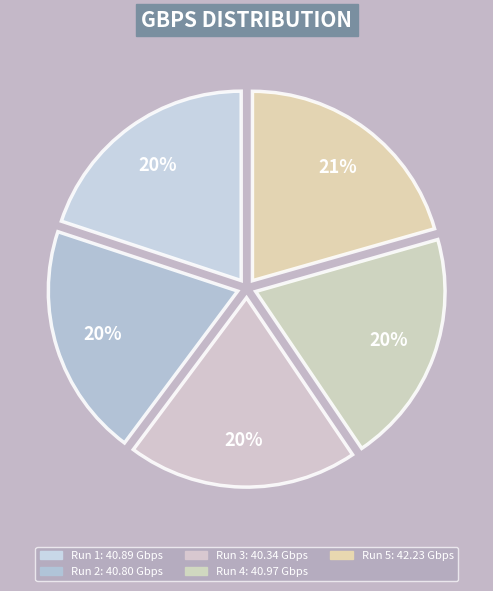

Count the number of slices in the pie.

5